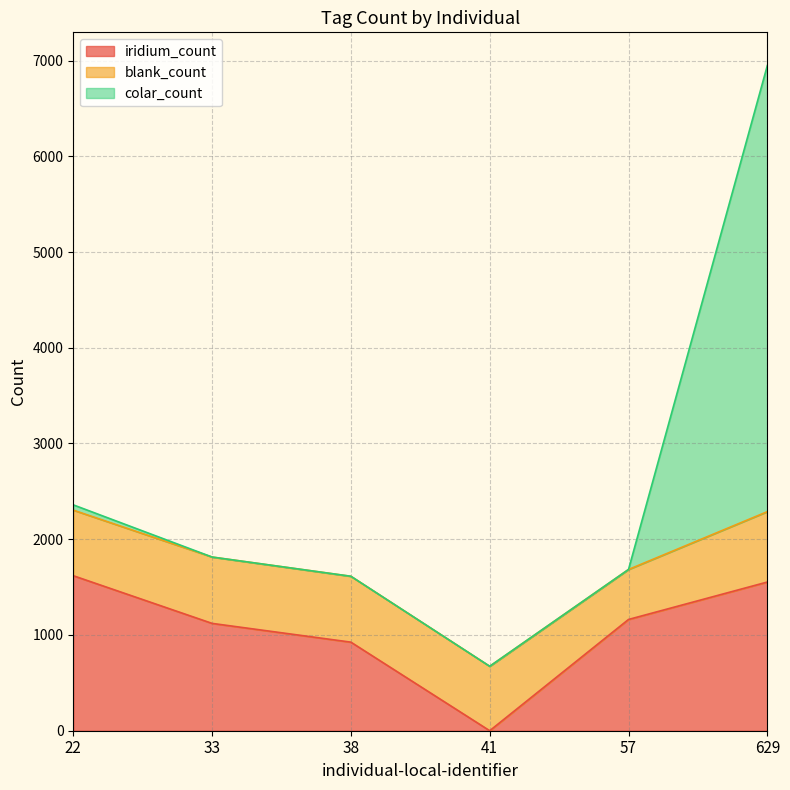

At how many categories does at least one series exceed 2226?

1